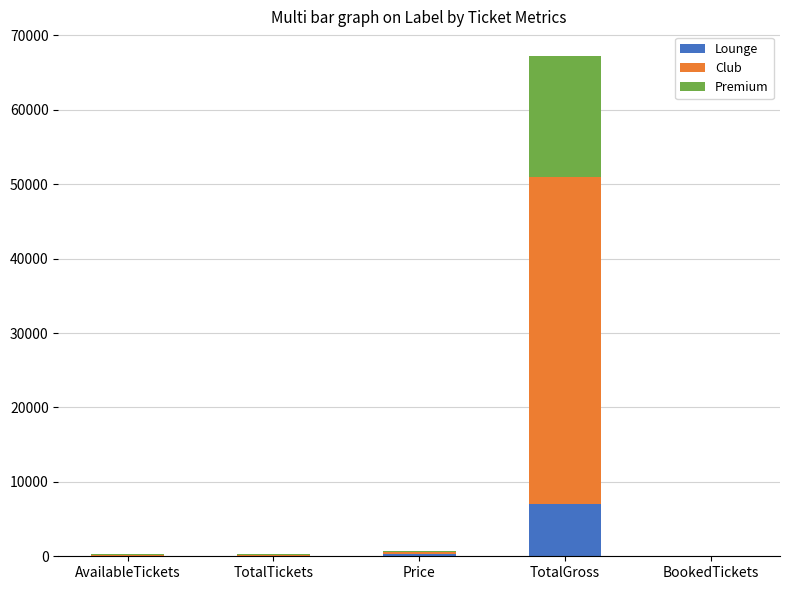

Which category has the highest value in the Lounge series?

TotalGross